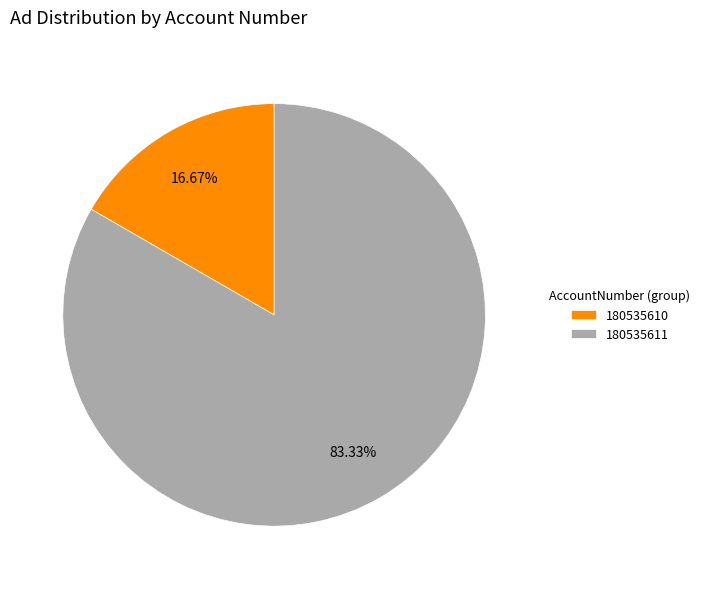

What is the smallest slice in the pie chart?

180535610